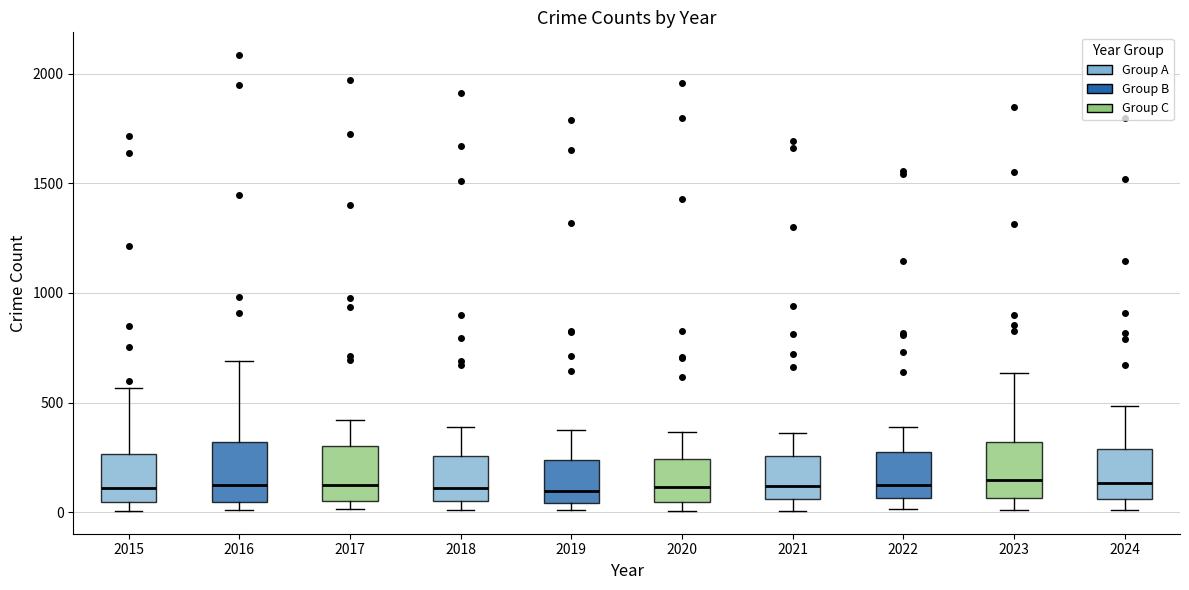

Reading left to right, read every box against the y-axis: the position of its median line, the range the box covers, and the ends of its whiskers. The values are not printed on the chart, so give them approximately, as read against the axis.

2015: median 100, box 50 to 250, whiskers 0 to 550
2016: median 150, box 50 to 300, whiskers 0 to 700
2017: median 100, box 50 to 300, whiskers 0 to 400
2018: median 100, box 50 to 250, whiskers 0 to 400
2019: median 100, box 50 to 250, whiskers 0 to 400
2020: median 100, box 50 to 250, whiskers 0 to 350
2021: median 100, box 50 to 250, whiskers 0 to 350
2022: median 150, box 50 to 250, whiskers 0 to 400
2023: median 150, box 50 to 300, whiskers 0 to 650
2024: median 150, box 50 to 300, whiskers 0 to 500